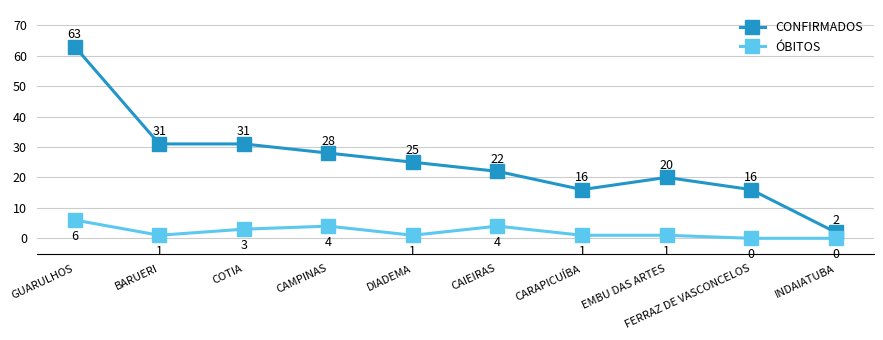

List the series in order of their peak value, highest first.

CONFIRMADOS, ÓBITOS